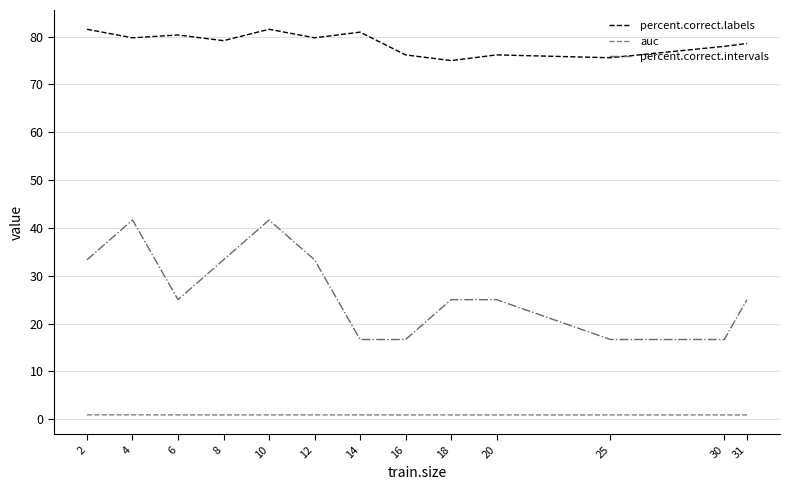

The value of percent.correct.labels at 10 is 116.9. True or false?

False